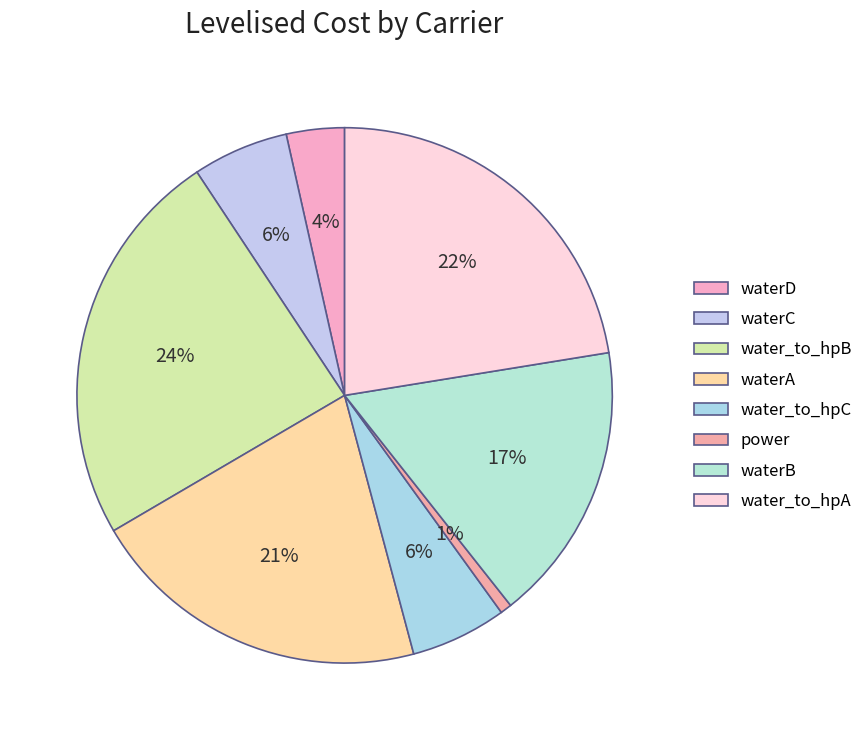

How many slices are in this pie chart?

8